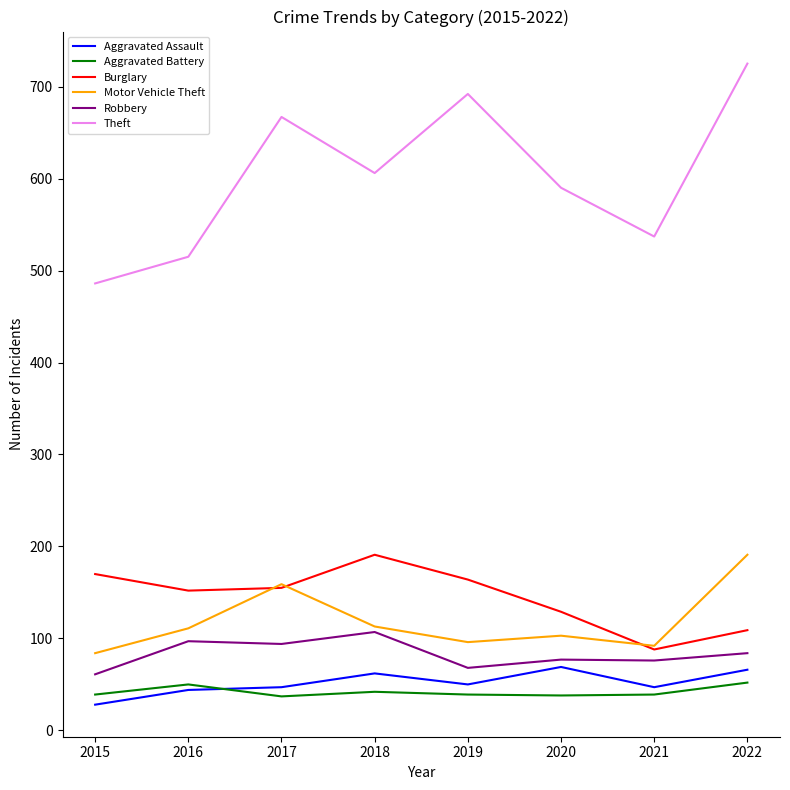

Where does the Robbery series first go above 84?

2016